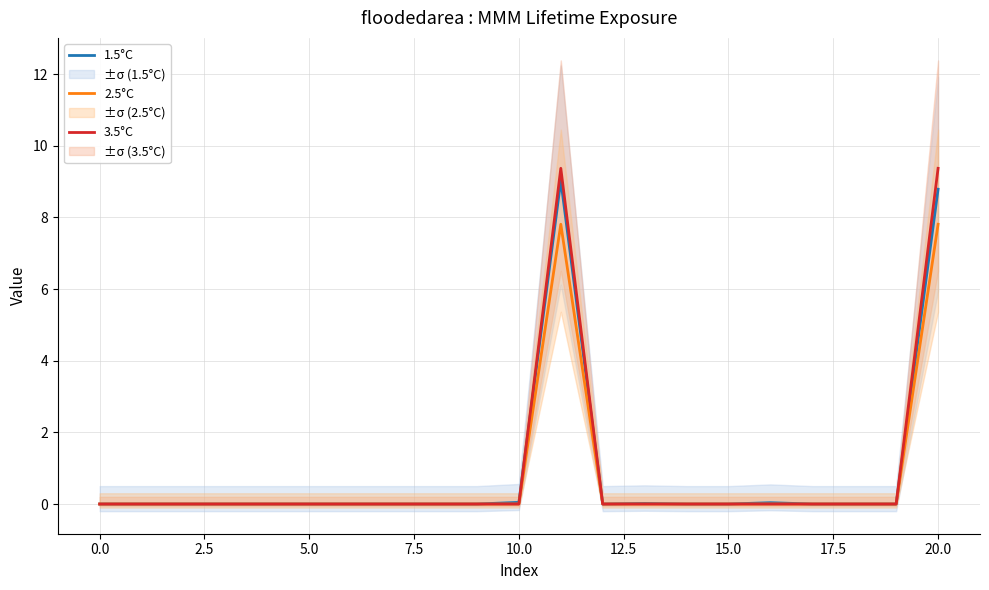

Is it true that 1.5°C equals 12.0 at 20.0?

False